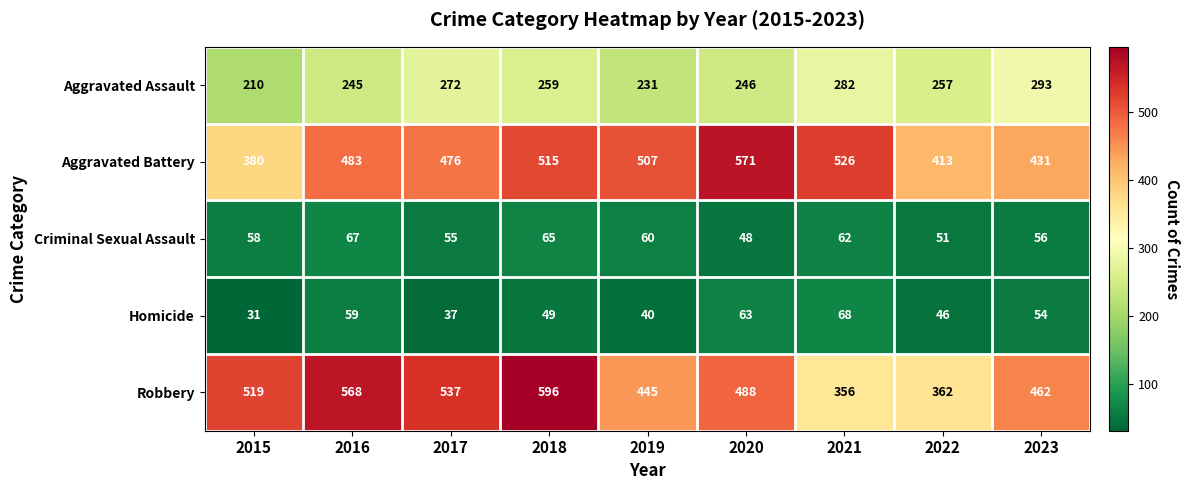

How many series are shown in this chart?

5